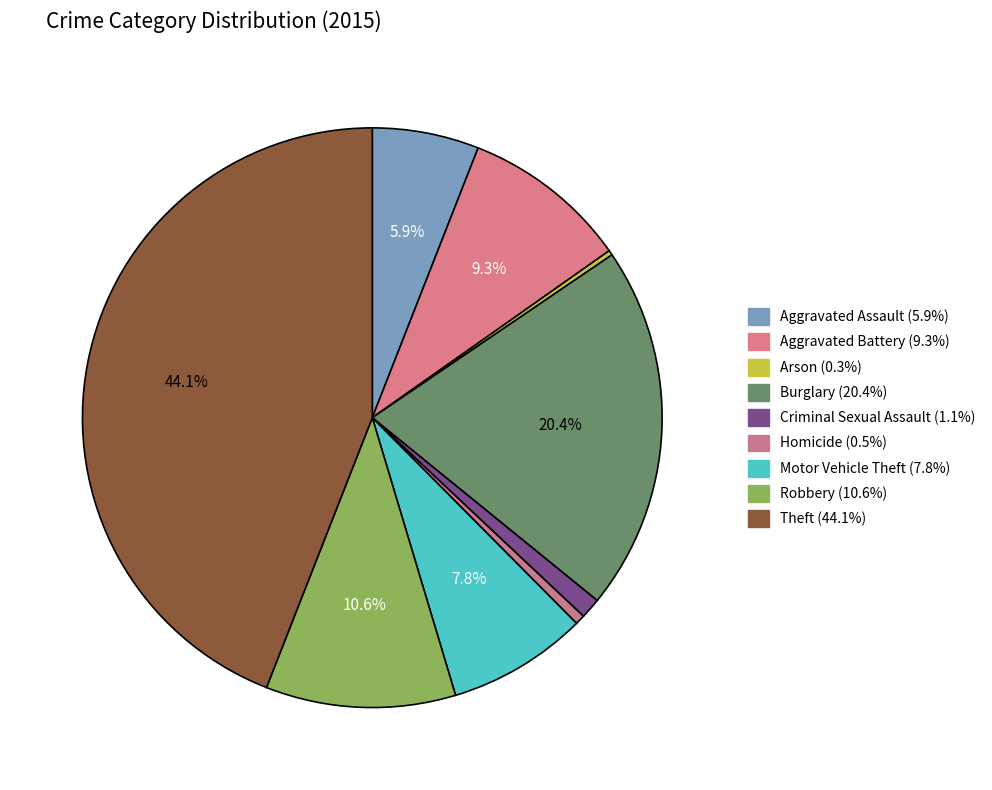

What is the total percentage of Robbery and Criminal Sexual Assault?

11.7%